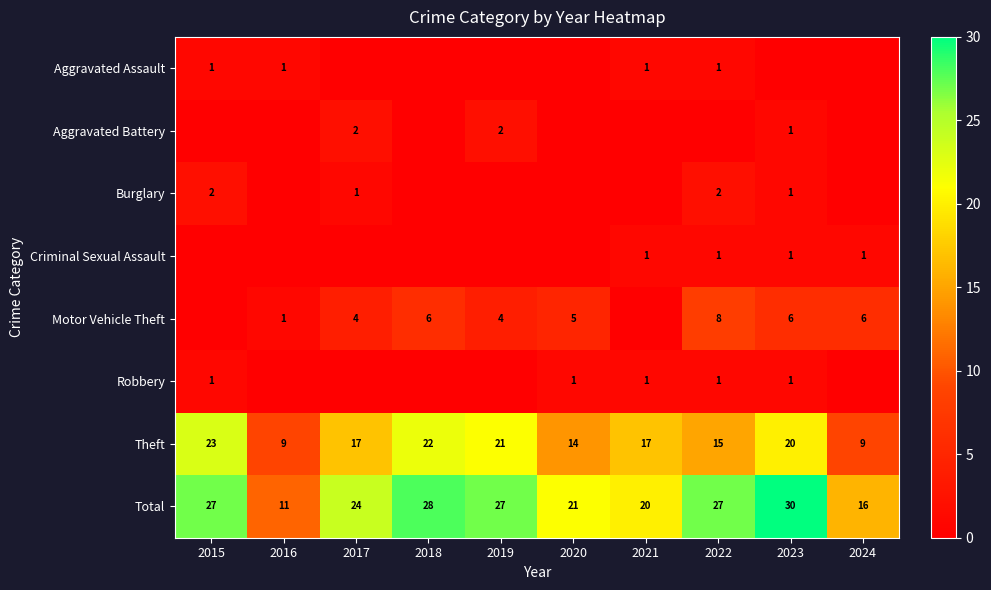

Rank the series by their maximum value, from highest to lowest.

Total, Theft, Motor Vehicle Theft, Aggravated Battery, Burglary, Aggravated Assault, Criminal Sexual Assault, Robbery